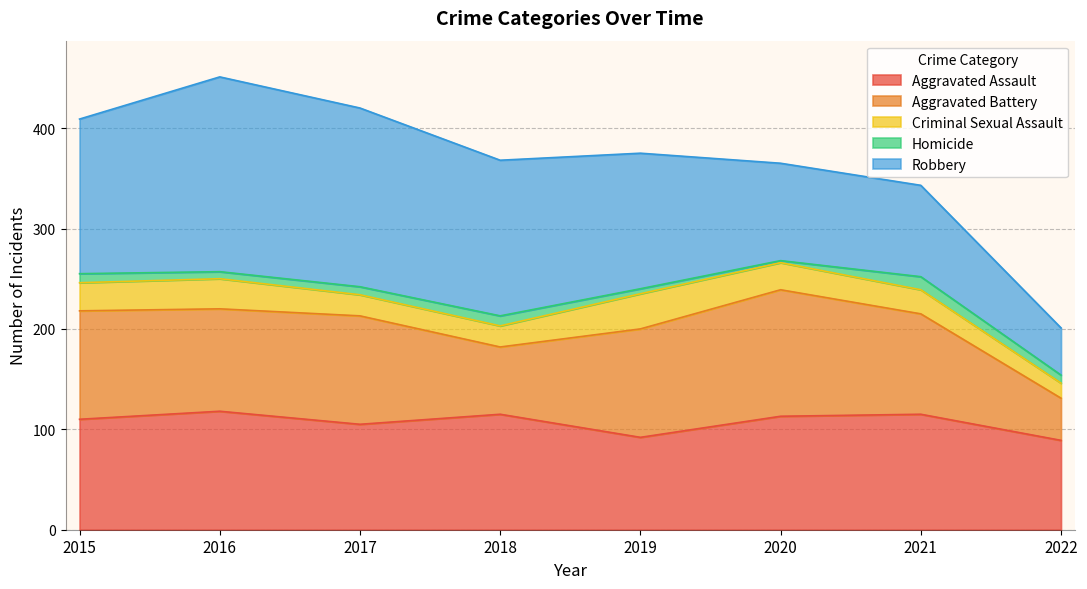

At which category does Aggravated Battery reach its first local valley?

2016